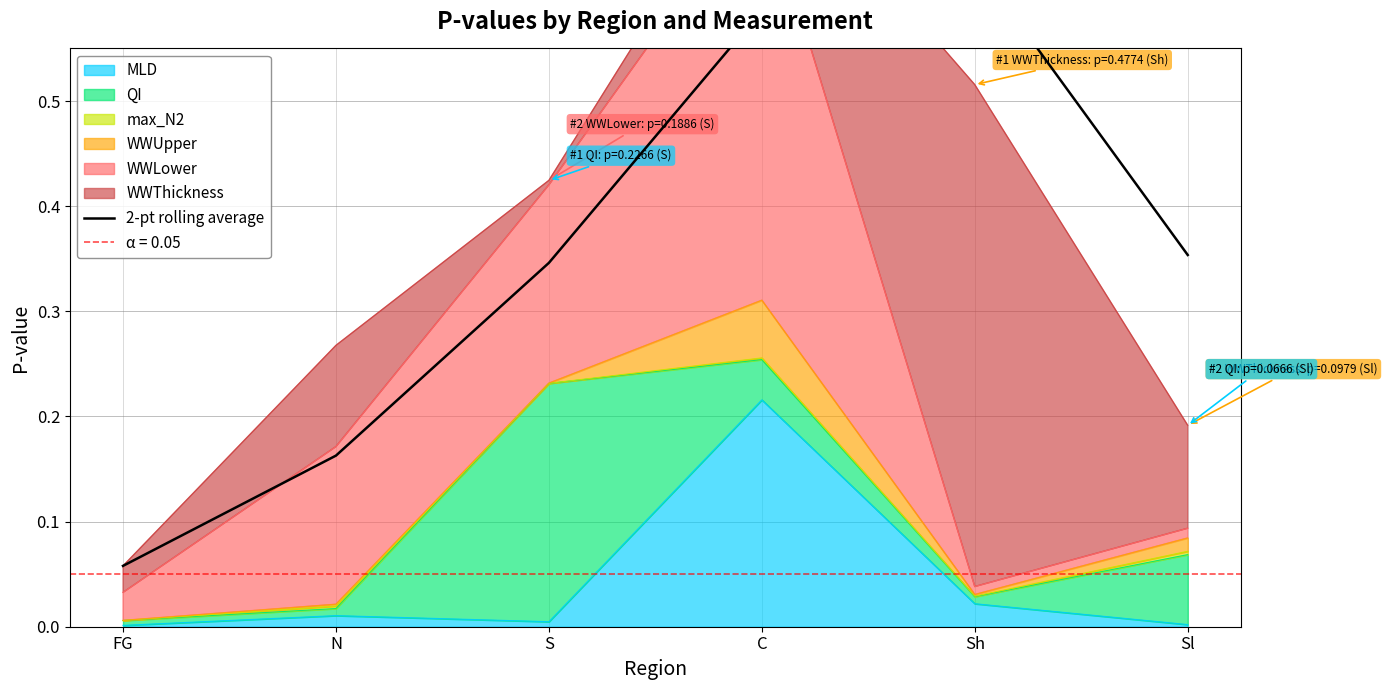

What is the difference between the maximum and minimum values?

0.6